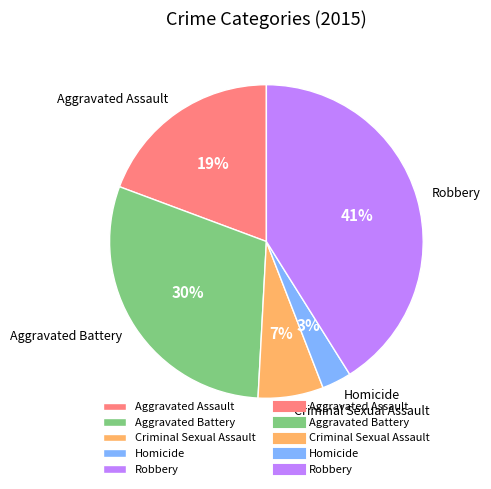

True or false: Robbery accounts for 41% of the total.

True